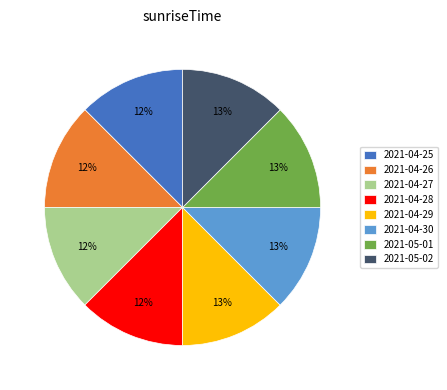

What percentage is the 2021-05-01 slice, to the nearest percent?

13%